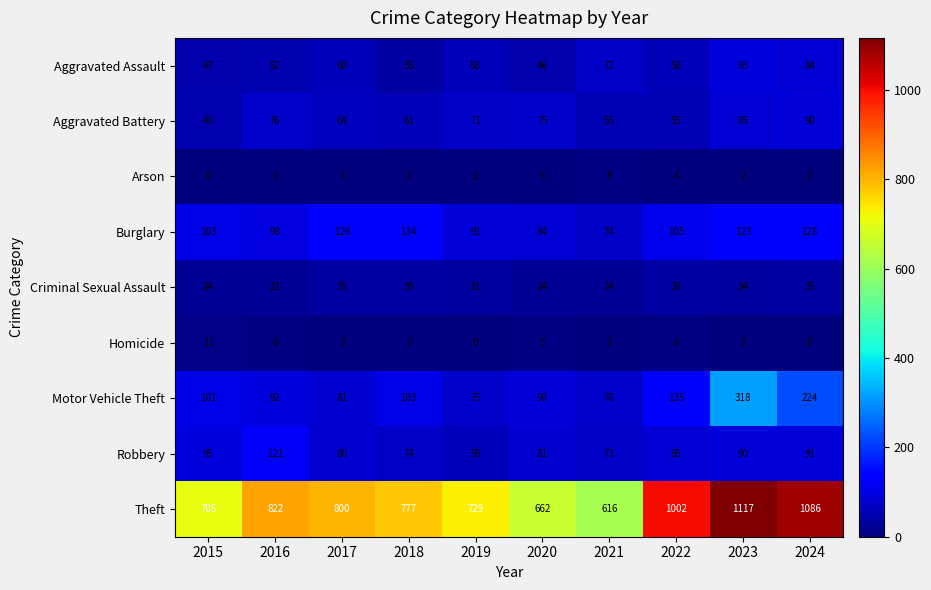

Which series changed the most between 2017 and 2018?

Aggravated Assault